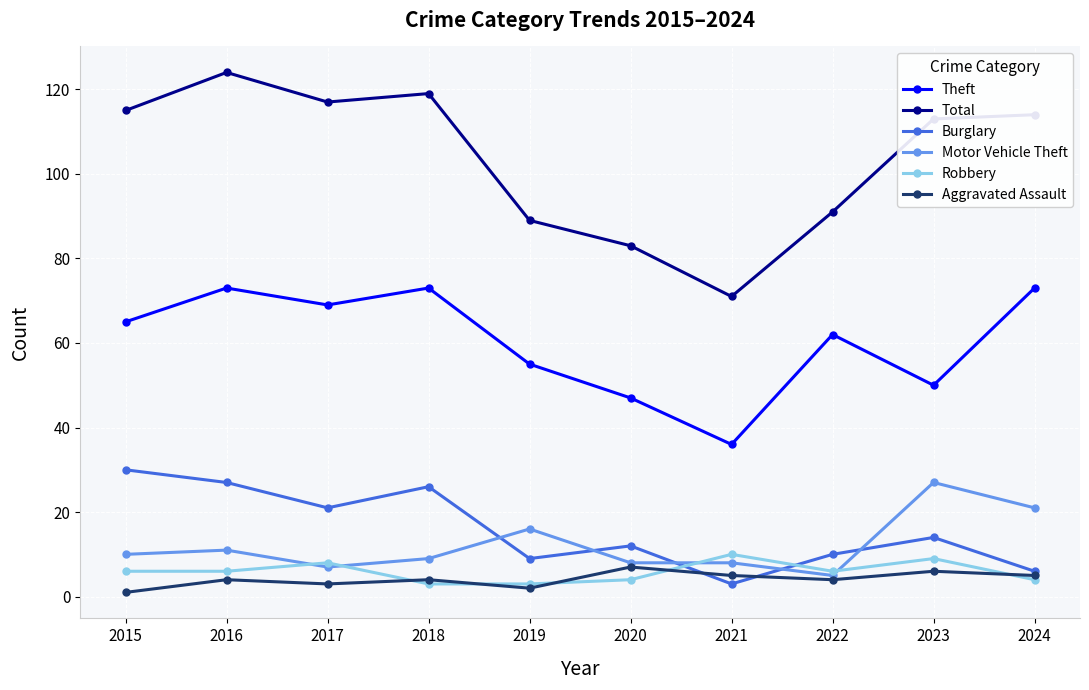

Is it true that Burglary equals 10 at 2022?

True